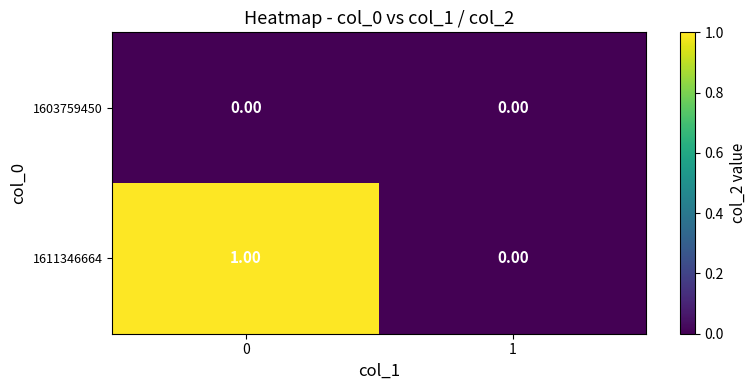

At 0, list the series in order from smallest to largest.

1603759450, 1611346664